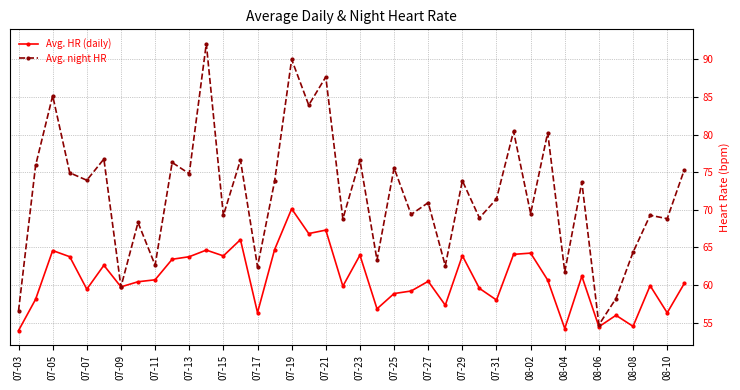

How many data points does each series have?

40